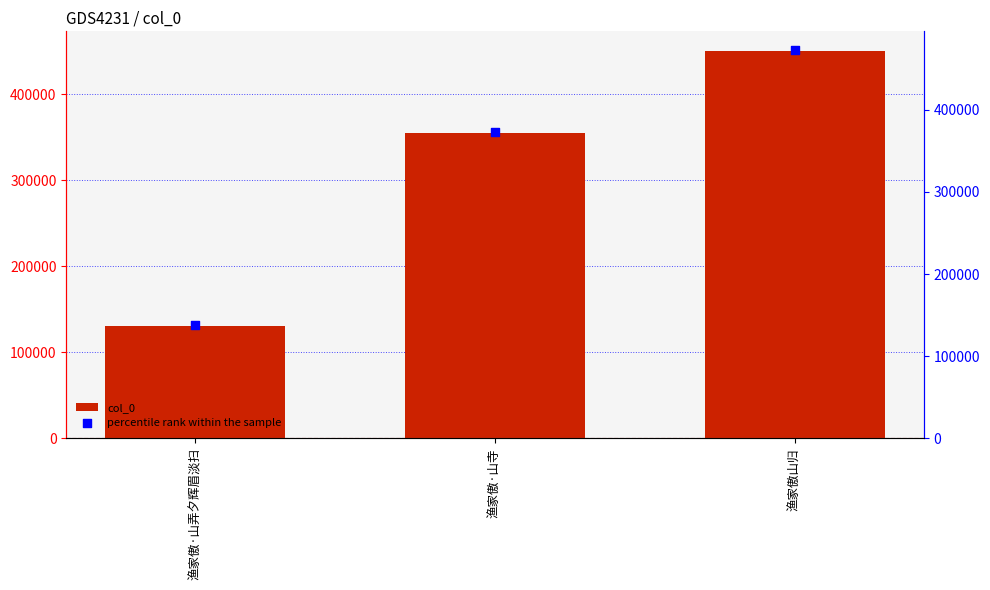

At which category is the sum across all series the highest?

渔家傲山归